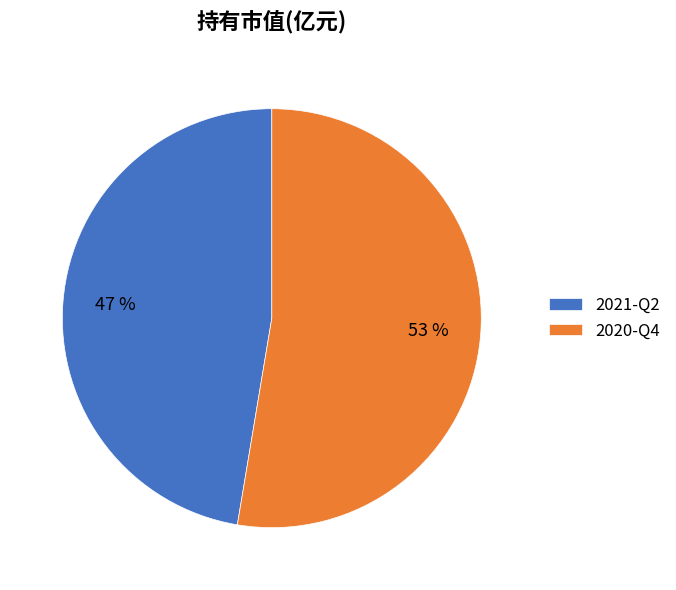

How many slices are in this pie chart?

2